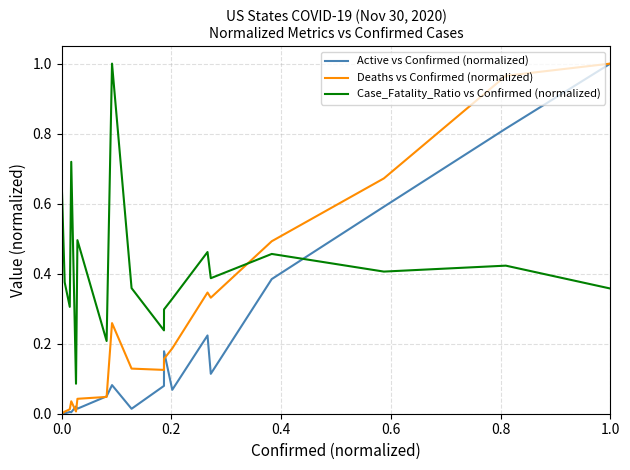

List the series in order of their overall mean, lowest first.

Active vs Confirmed (normalized), Deaths vs Confirmed (normalized), Case_Fatality_Ratio vs Confirmed (normalized)